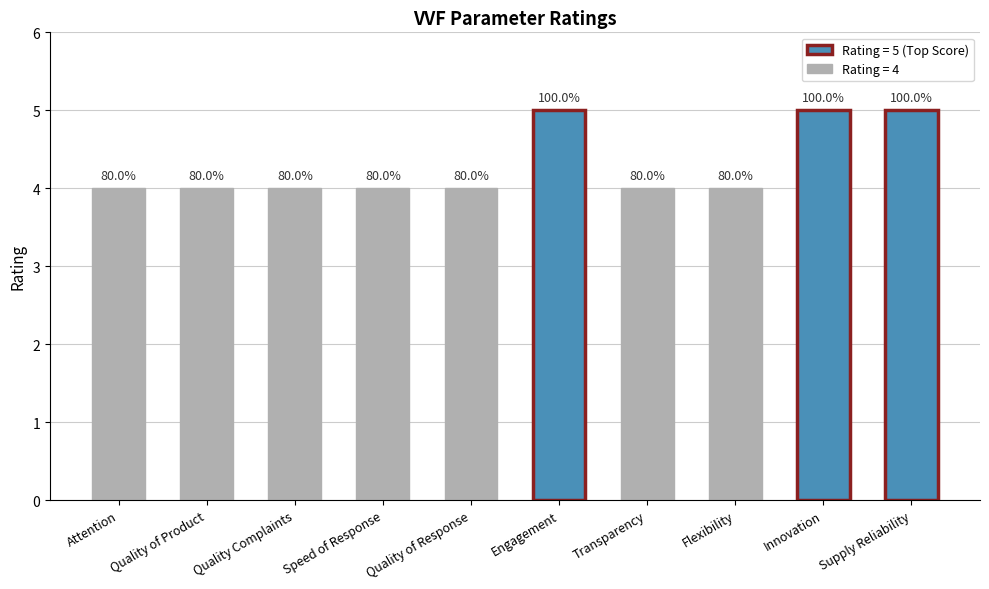

How many bars are there in total?

10